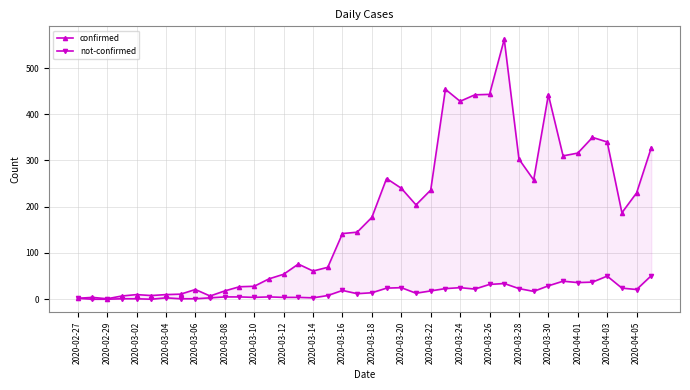

At 2020-02-29, list the series in order from smallest to largest.

not-confirmed, confirmed